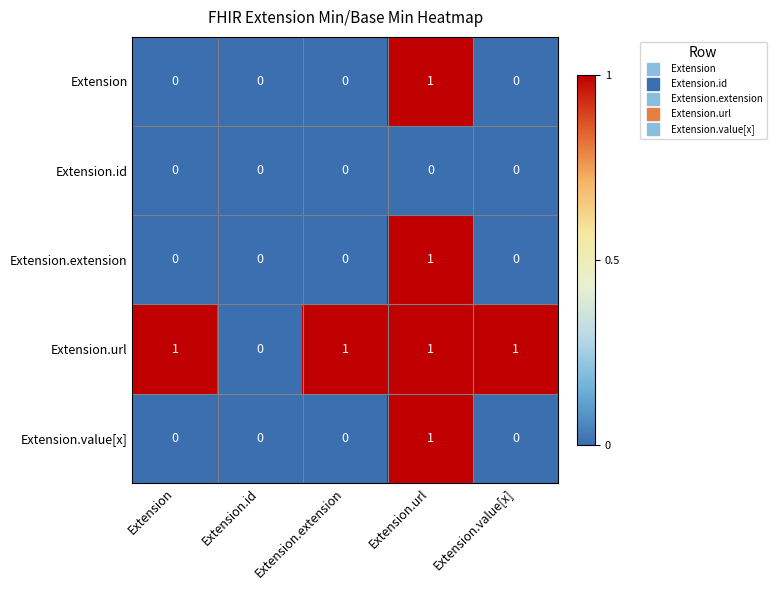

Which series has the largest total across all categories?

Extension.url